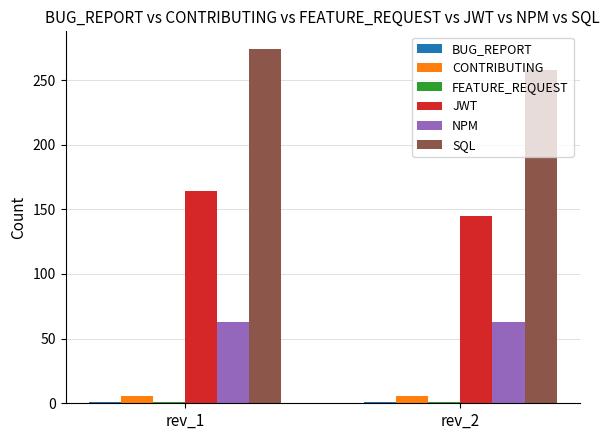

What is the greatest value displayed?

274